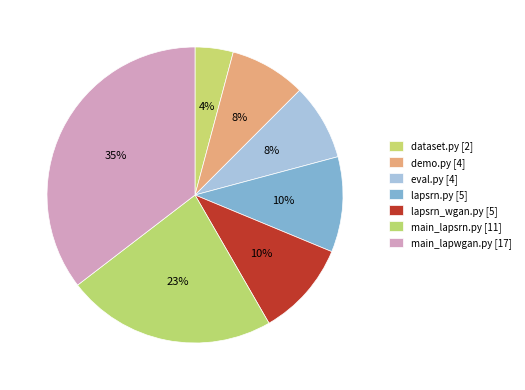

Between eval.py and demo.py, which is larger?

eval.py